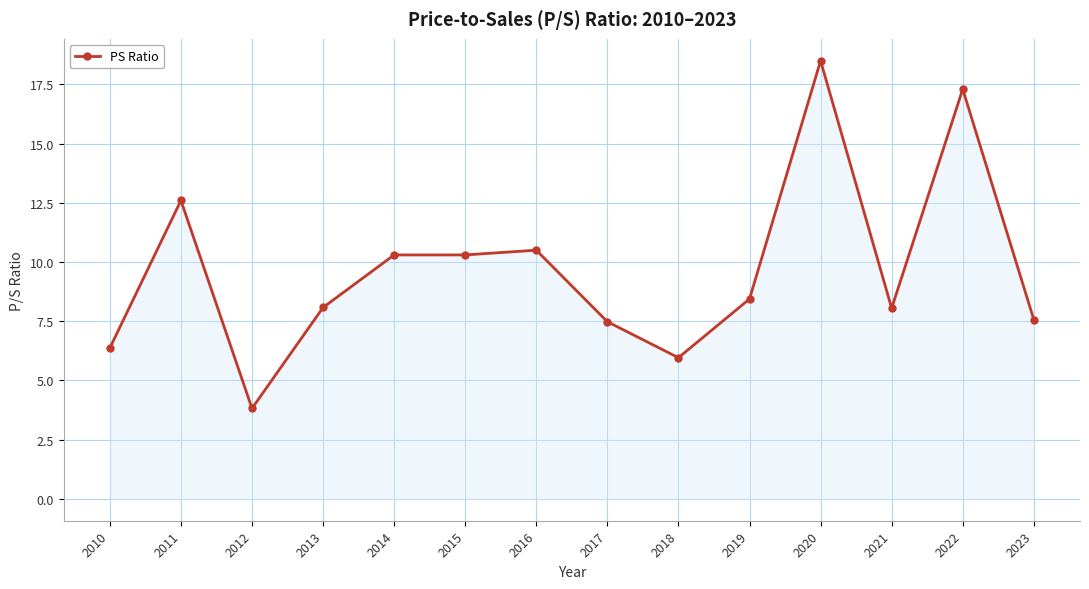

True or false: the data shows 2.5 at 2021.

False